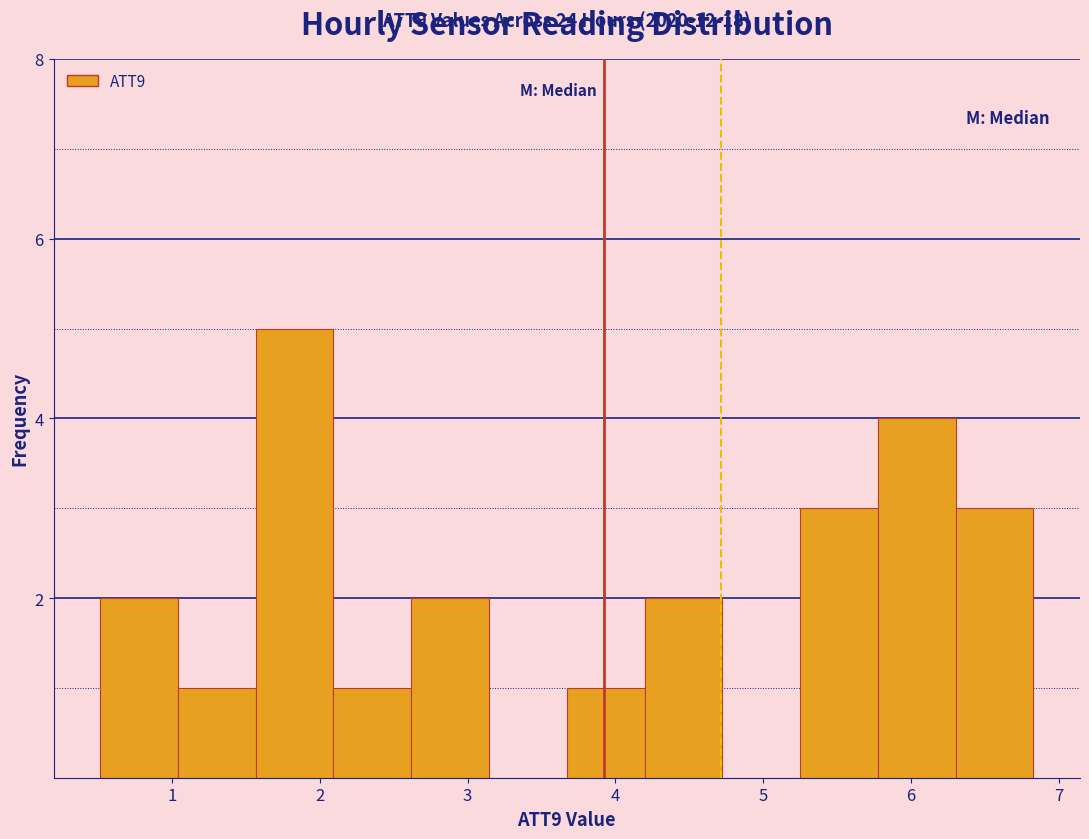

Over which range of the x-axis is the bar tallest?

1.6 to 2.1